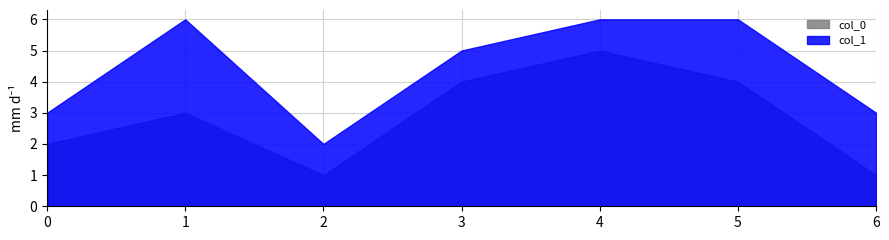

True or false: col_1 and col_0 cross at least once.

False